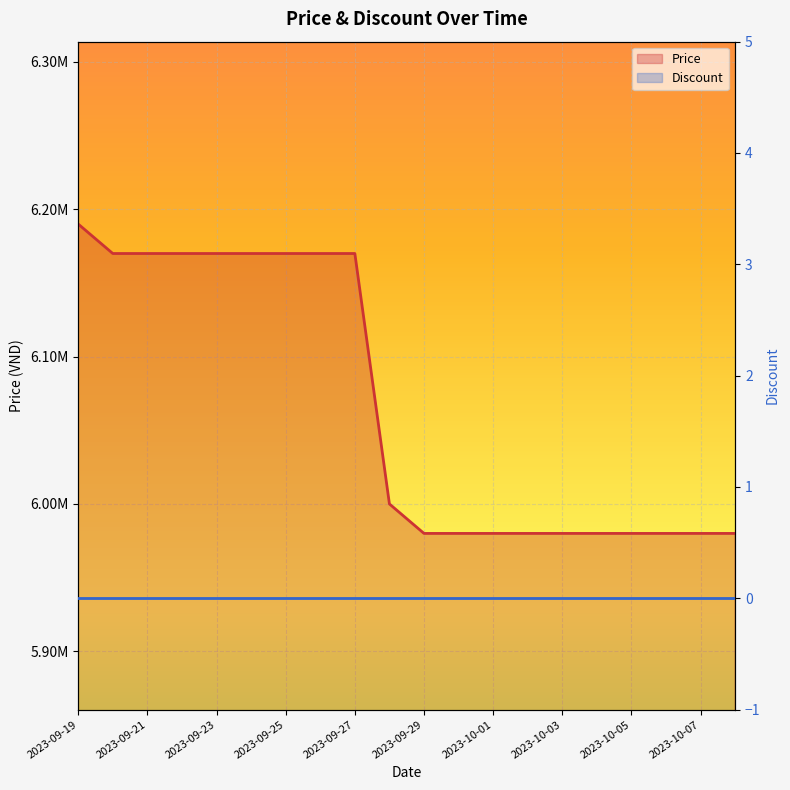

What is the average value?

6067500